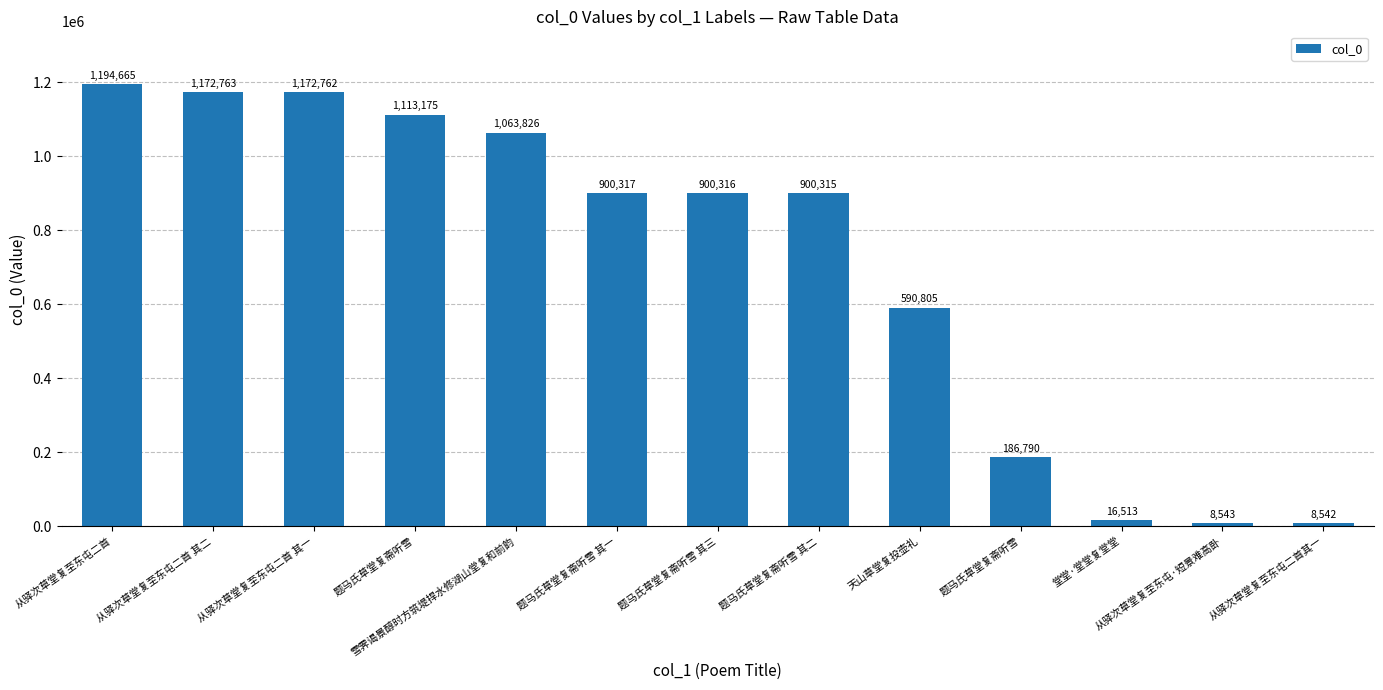

What is the difference between the values at 题马氏草堂复斋听雪 其二 and 题马氏草堂复斋听雪 其三?

1